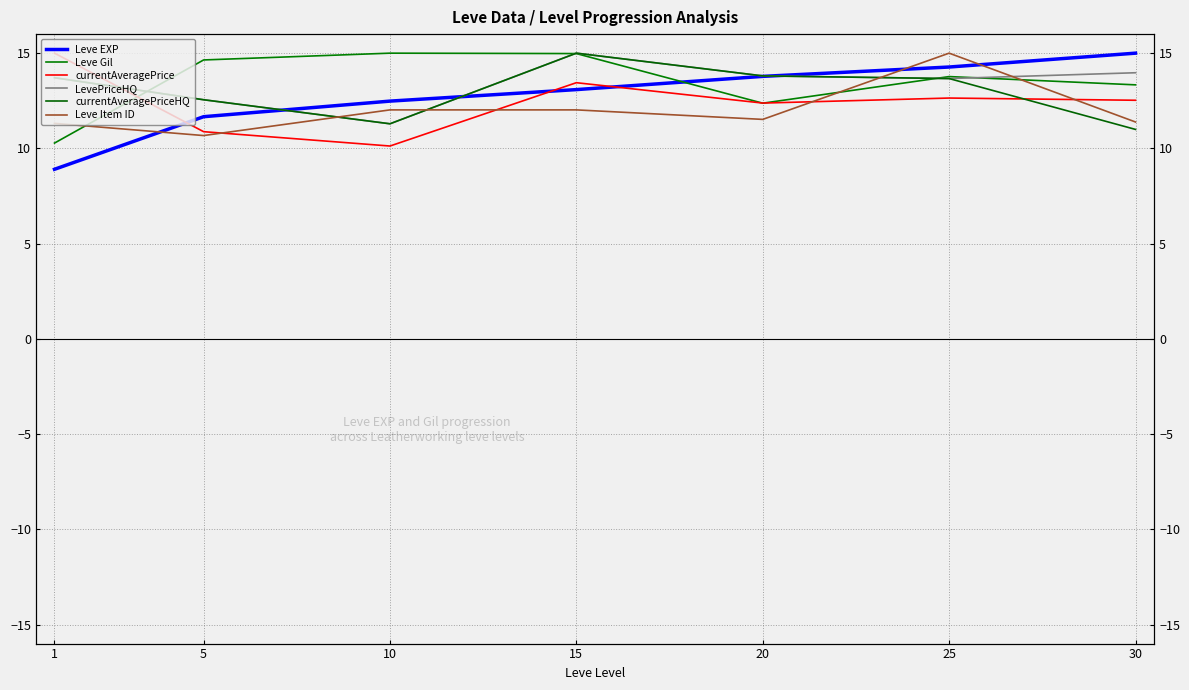

What is the sum of all currentAveragePriceHQ values?

91.0